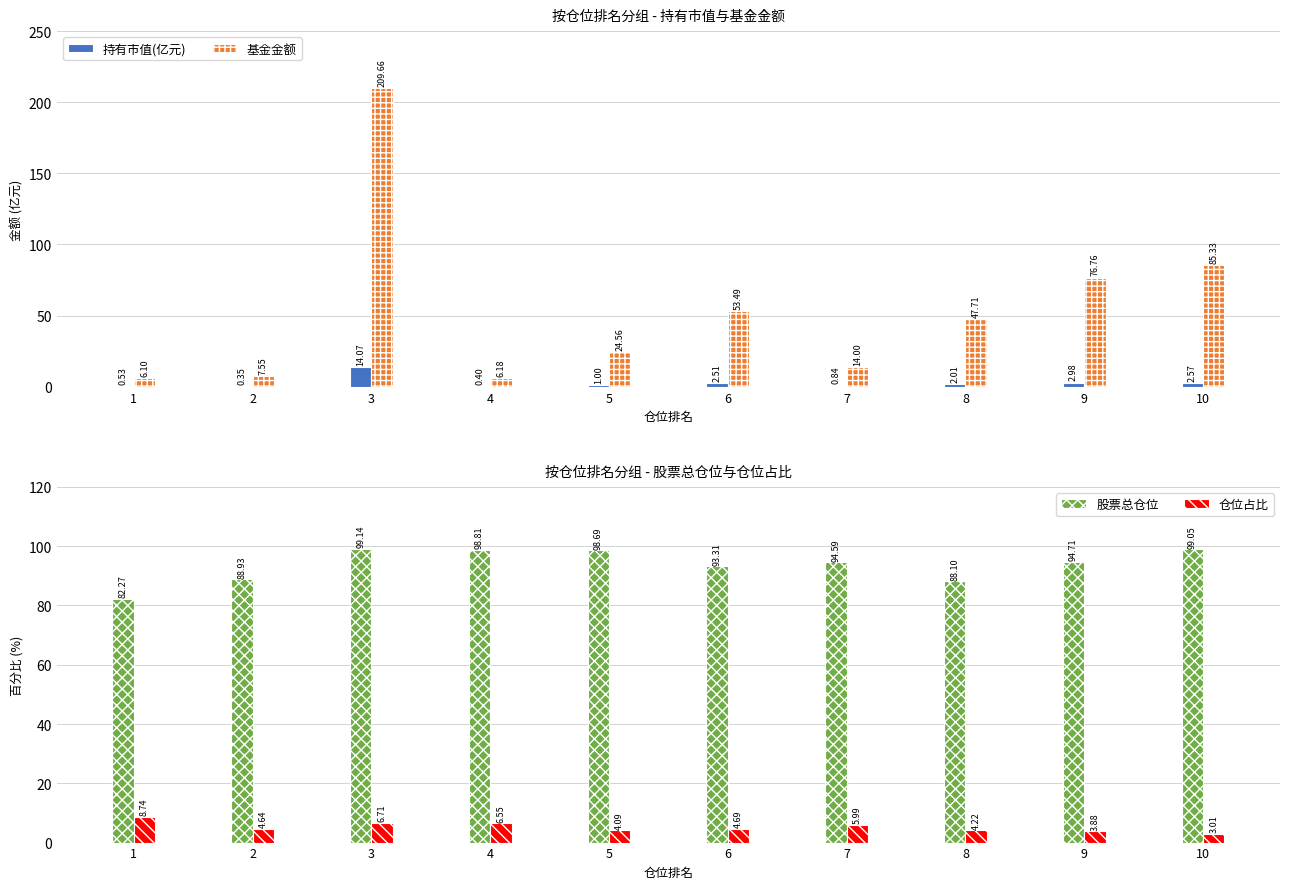

What is the sum of the 基金金额 values at 7 and 2?

21.6